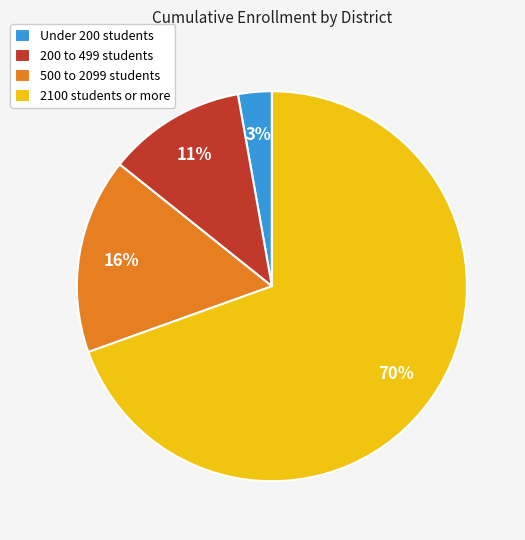

To the nearest percent, what portion does 2100 students or more represent?

70%